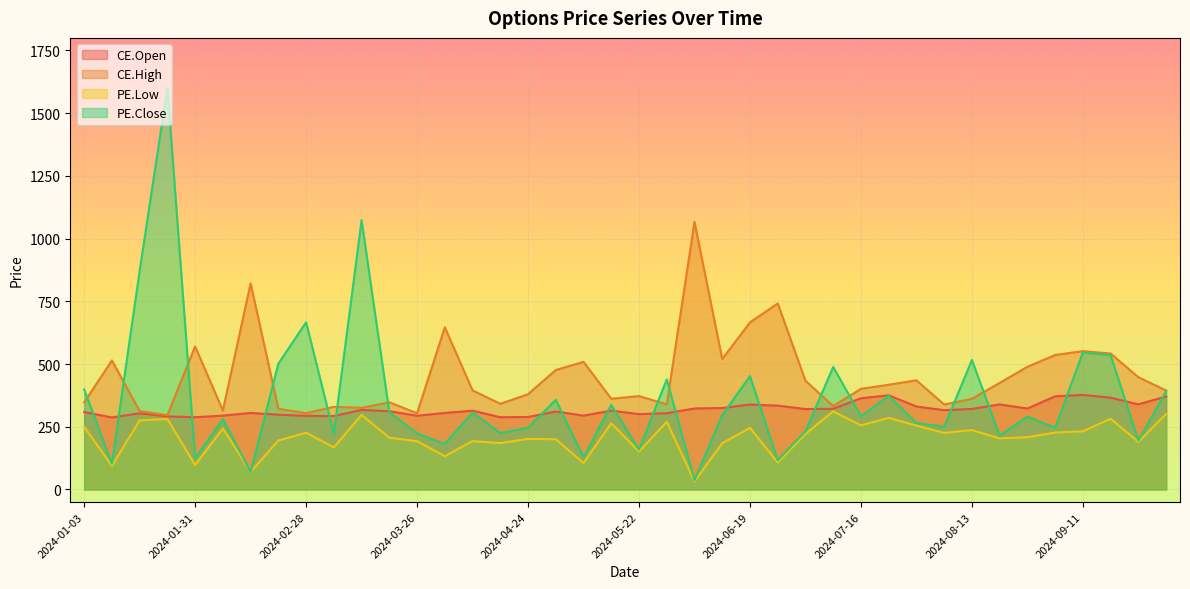

The CE.High series shows 462.2 at 2024-03-13. True or false?

False